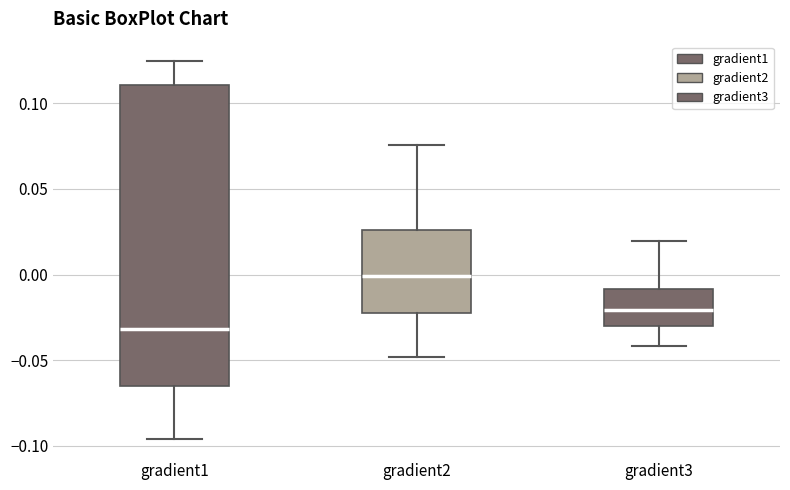

Reading left to right, transcribe this box plot: for each box, give where its median line is, the range the box spans, and where its two whiskers end, as read against the y-axis. The values are not printed on the chart, so give them approximately, as read against the axis.

gradient1: median -0.030, box -0.065 to 0.110, whiskers -0.095 to 0.125
gradient2: median 0.000, box -0.025 to 0.025, whiskers -0.050 to 0.075
gradient3: median -0.020, box -0.030 to -0.010, whiskers -0.040 to 0.020